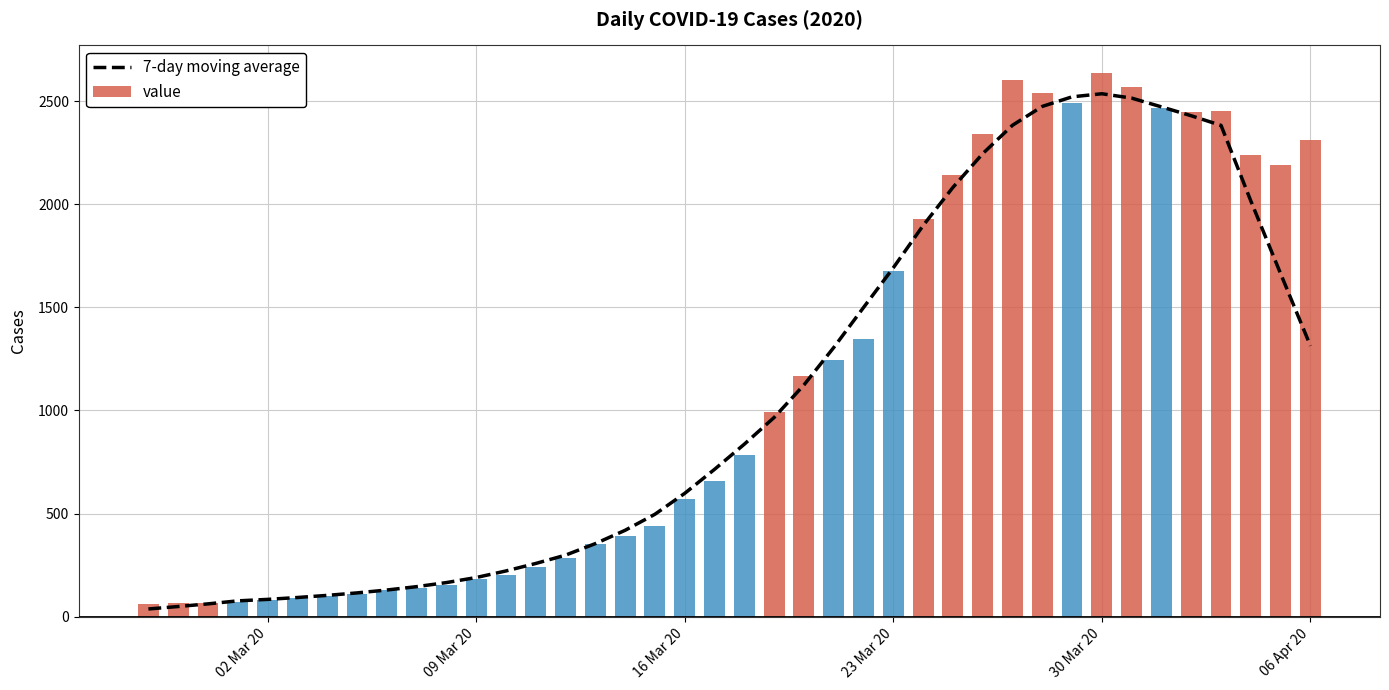

What is the difference between the maximum and minimum values in the value series?

2577